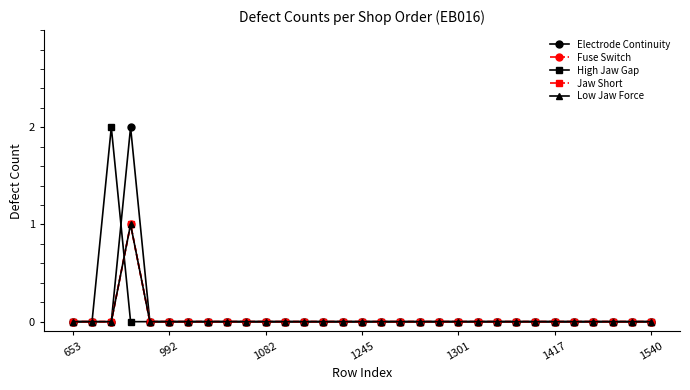

At how many categories does at least one series exceed 0?

2